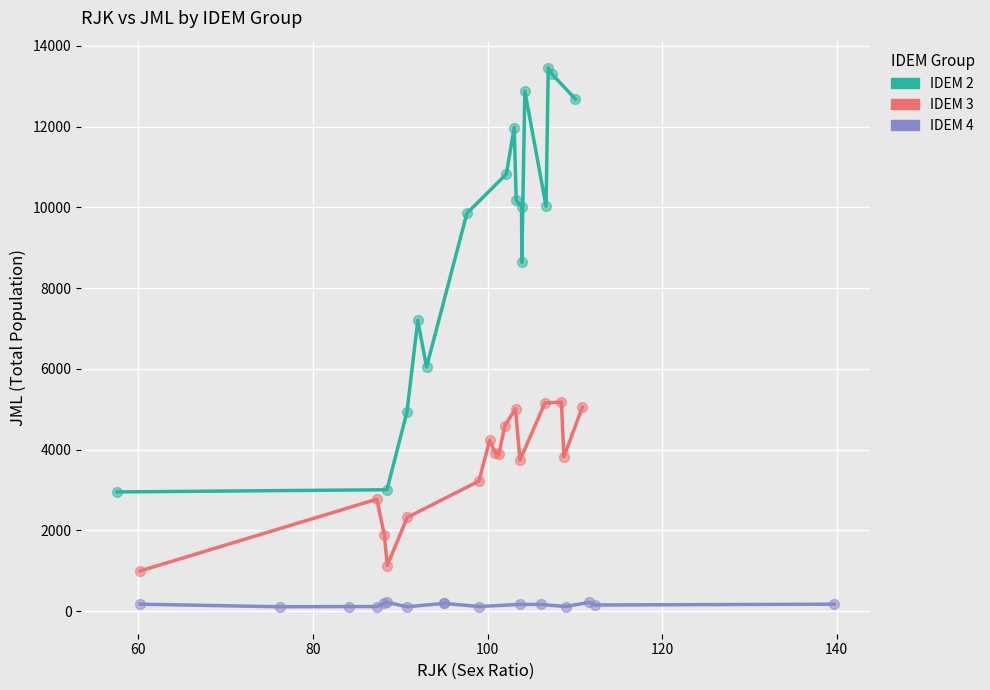

Which series has the widest spread of Y values?

IDEM 2